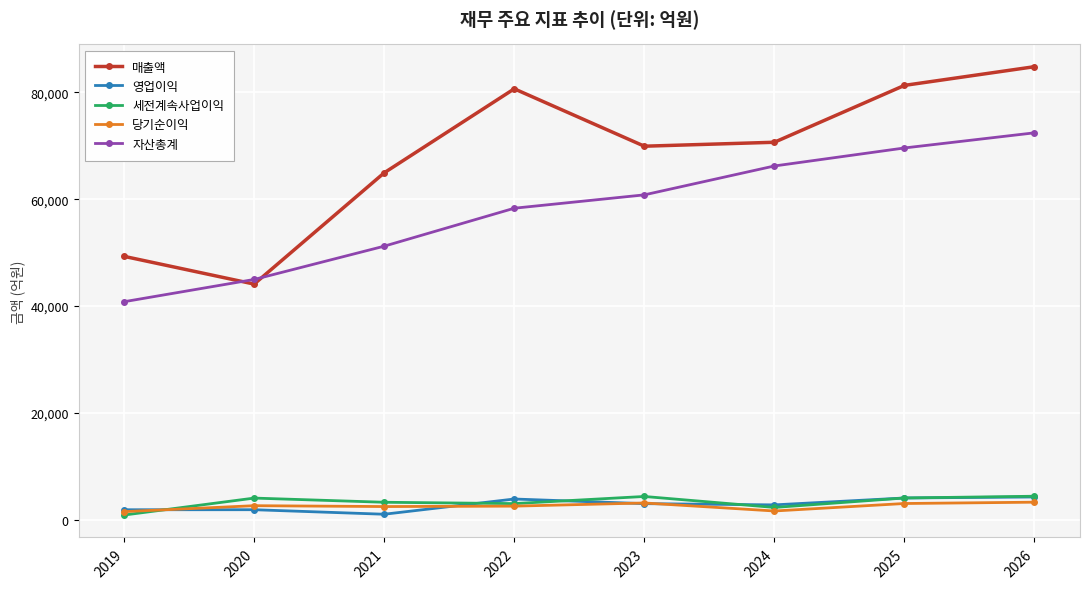

Which series has the largest range (max minus min)?

매출액